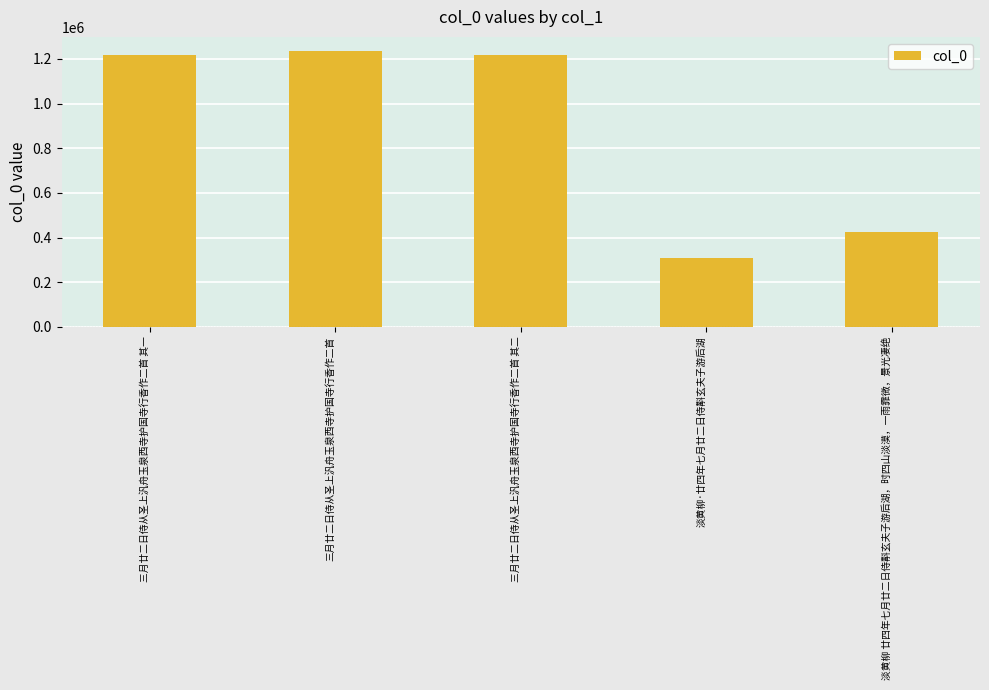

What is the label of the 5th bar from the left?

淡黄柳 廿四年七月廿二日侍斠玄夫子游后湖，时四山淡漠，一雨霏微，景光凄绝